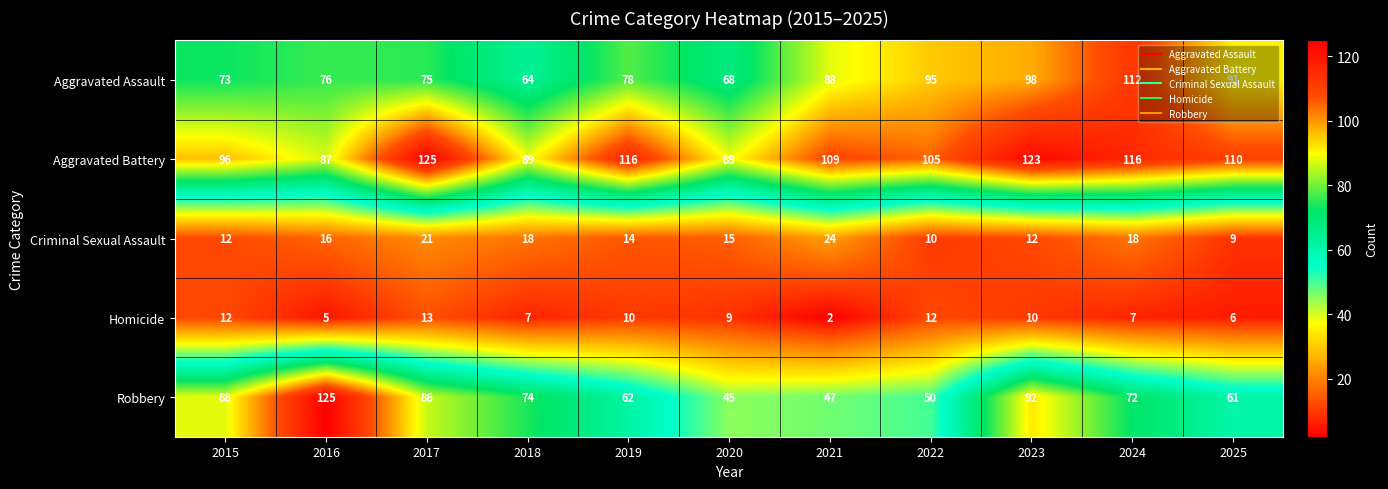

How many values in the Aggravated Assault series are below 78?

5